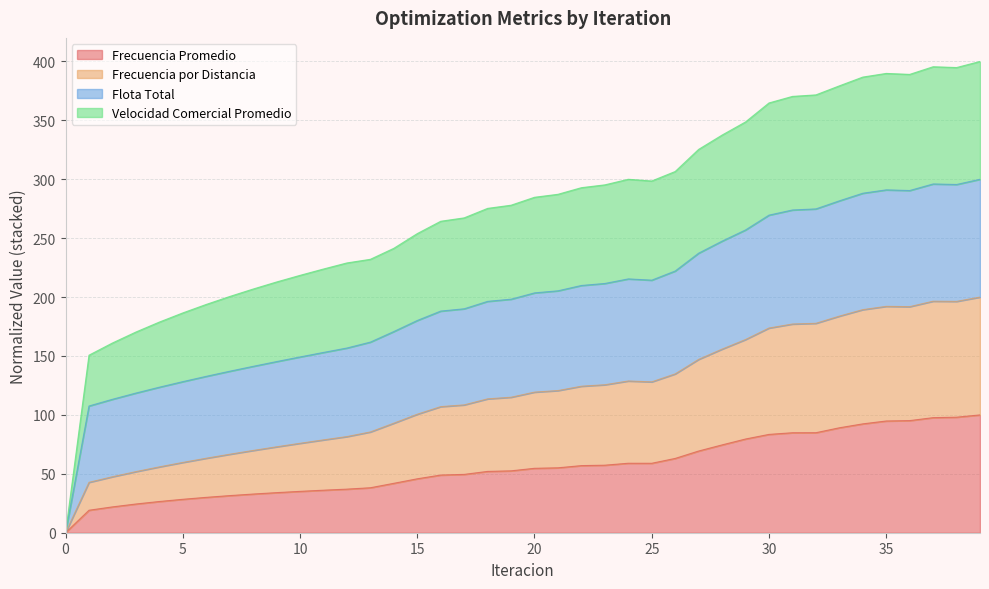

True or false: Frecuencia Promedio and Velocidad Comercial Promedio cross at least once.

False